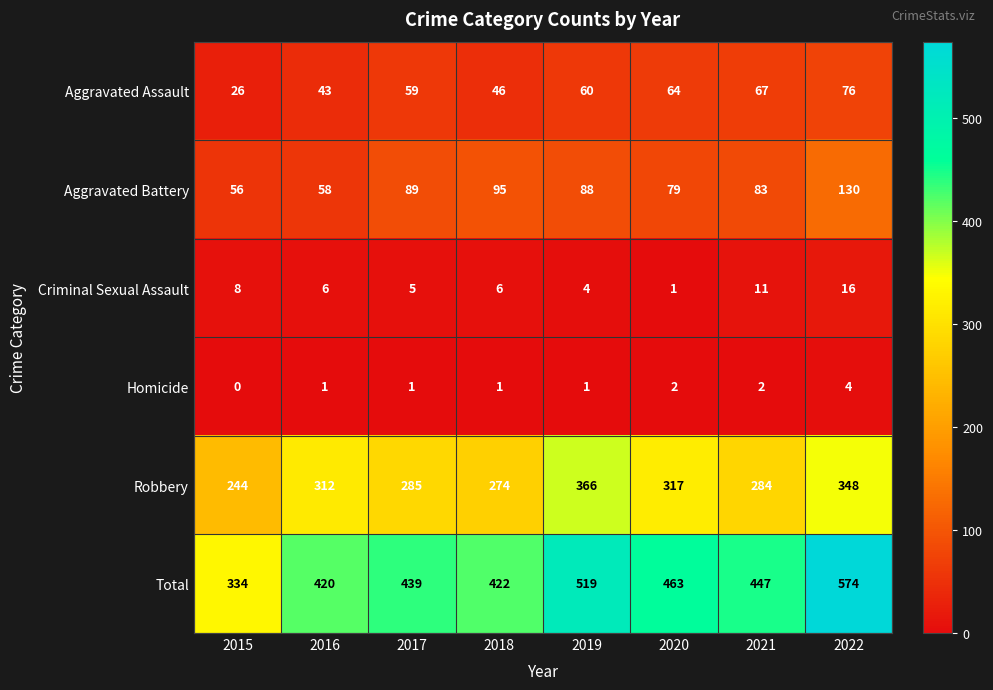

What value does the Aggravated Battery series have at 2021, to the nearest 5?

85